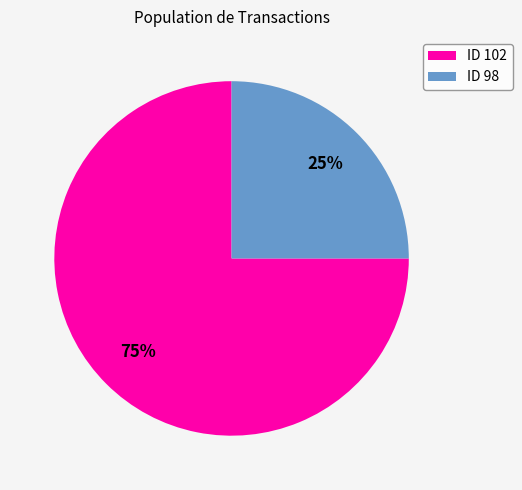

To the nearest percent, what is the average slice percentage?

50%